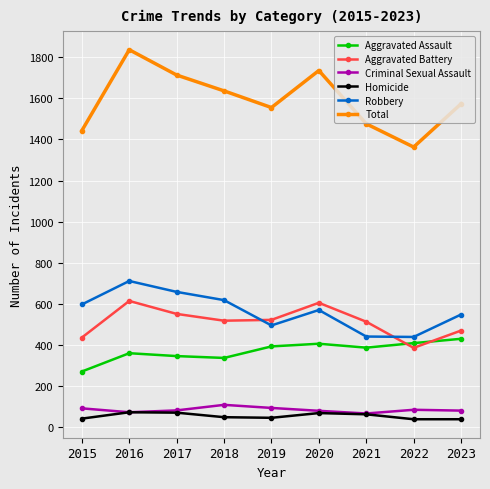

What is the difference between the second highest and minimum values in the Criminal Sexual Assault series?

27